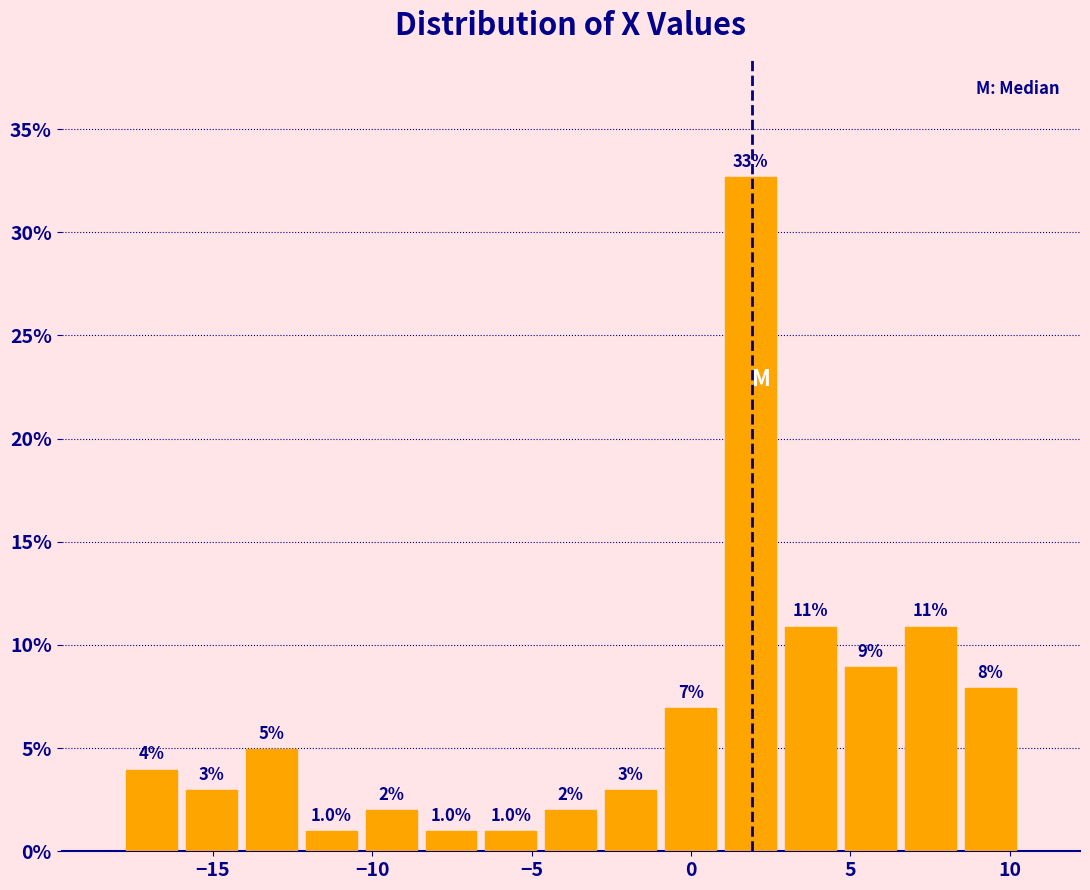

Read against the x-axis, roughly where is the centre of the tallest bar?

2.0